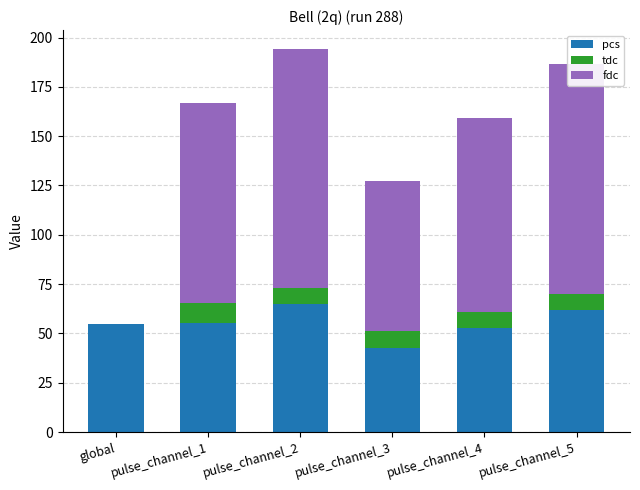

What is the total value across all series at pulse_channel_2?

194.1